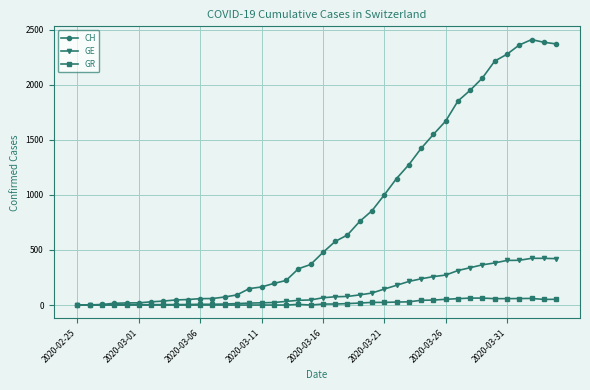

Which series has the largest range (max minus min)?

CH